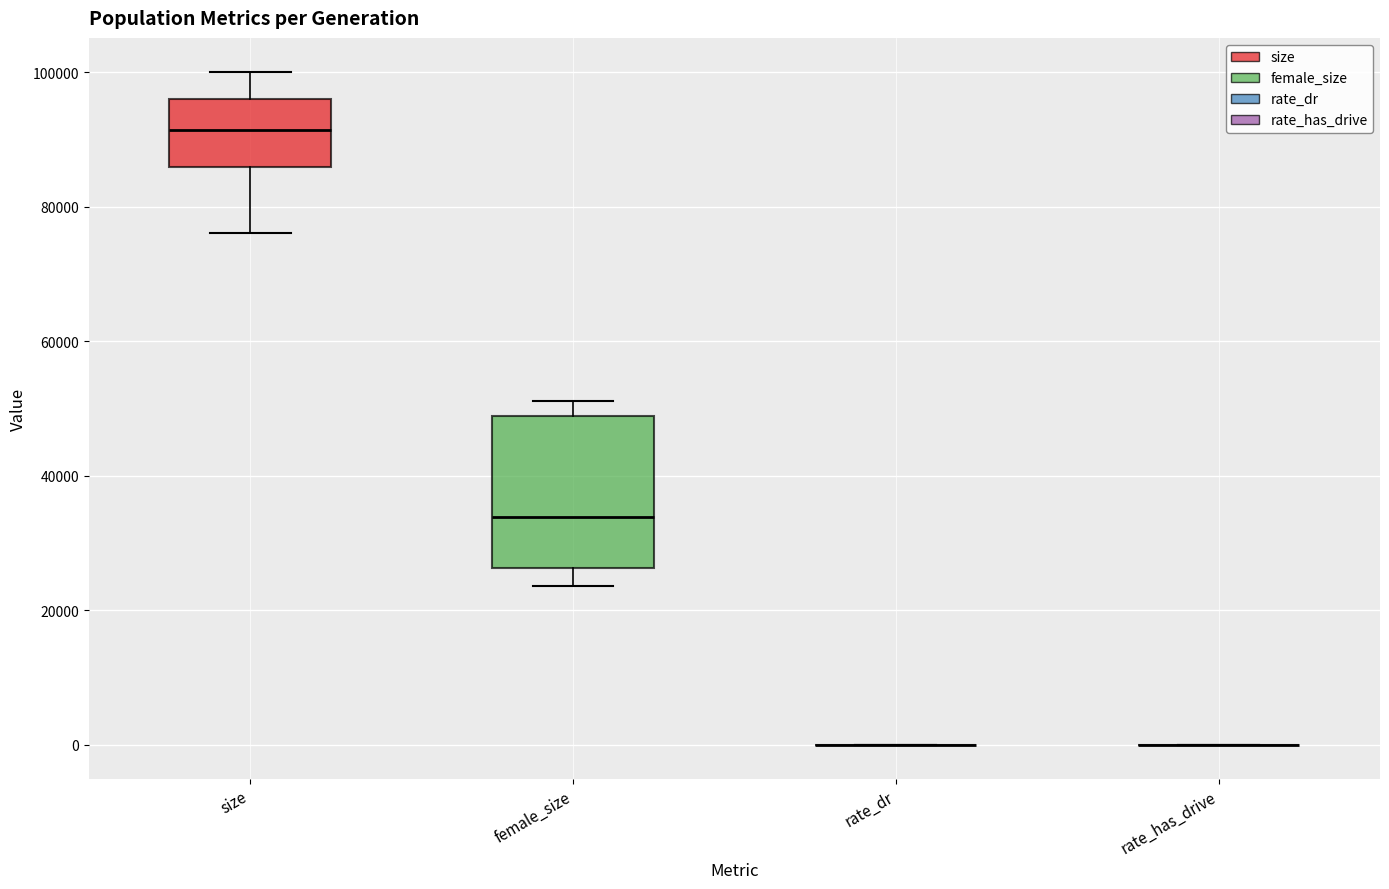

Reading left to right, read every box against the y-axis: the position of its median line, the range the box covers, and the ends of its whiskers. The values are not printed on the chart, so give them approximately, as read against the axis.

size: median 92000, box 86000 to 96000, whiskers 76000 to 100000
female_size: median 34000, box 26000 to 48000, whiskers 24000 to 52000
rate_dr: box collapsed to a line at 0, whiskers 0 to 0
rate_has_drive: box collapsed to a line at 0, whiskers 0 to 0